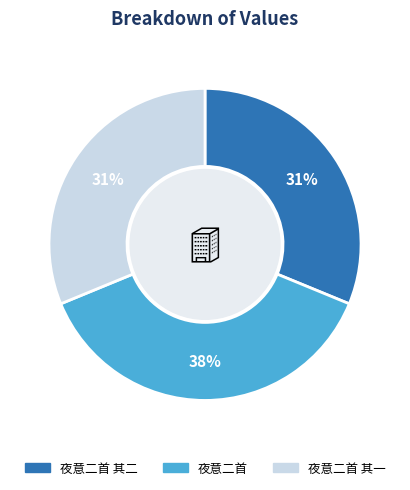

Is there a majority slice in this chart?

No